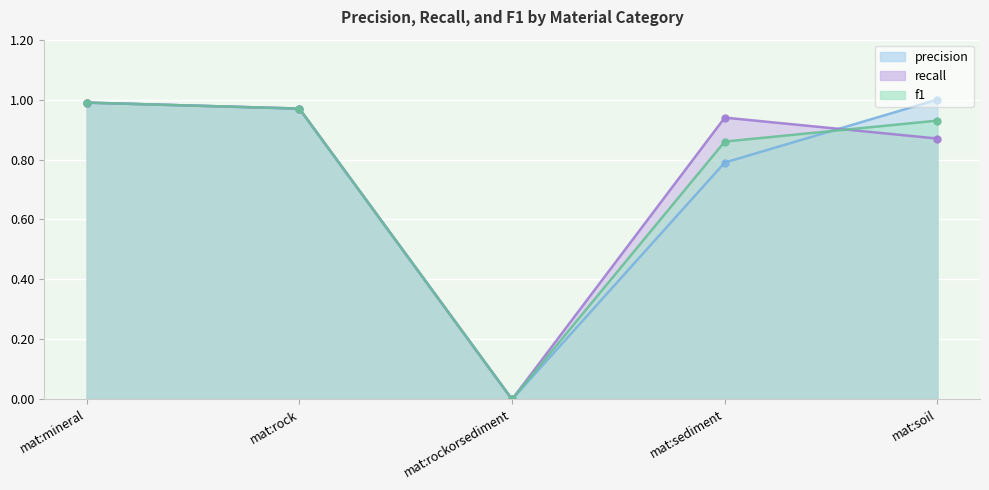

Between mat:mineral and mat:rock, which series saw the biggest shift?

precision